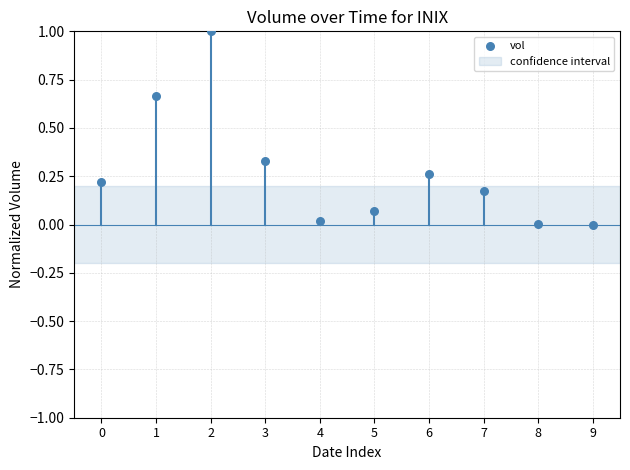

What is the range of Y values (max minus min)?

1.0